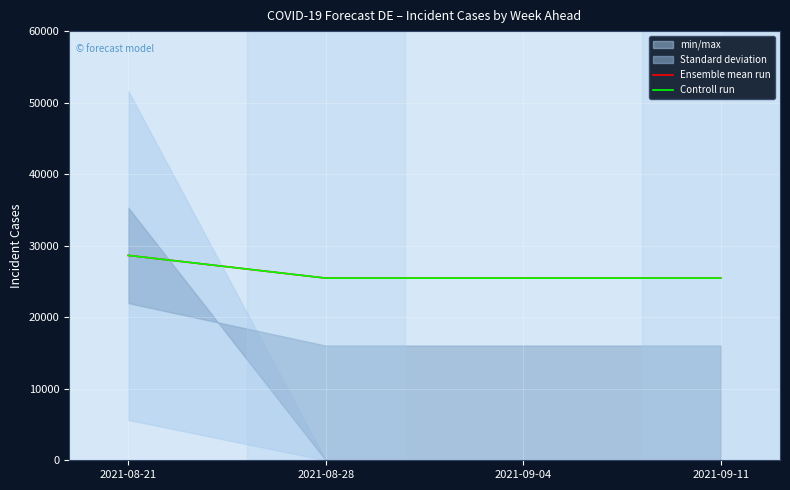

What position from the left is 2021-08-21?

1